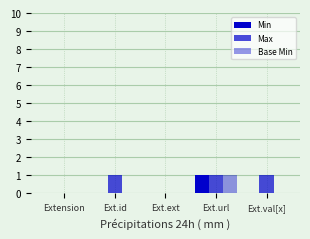

At how many categories does at least one series exceed 0?

3